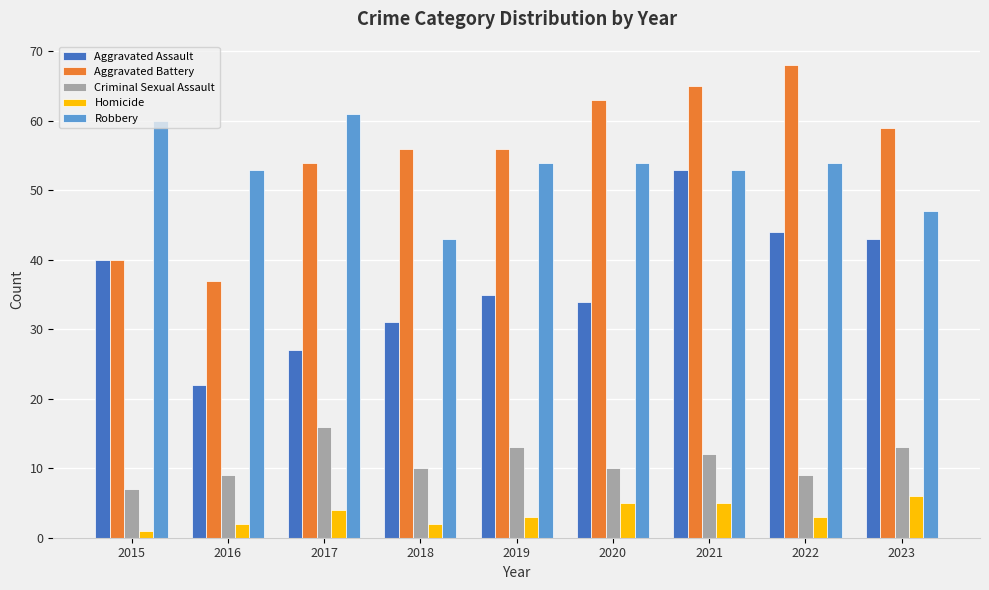

How many distinct data groups are displayed?

5